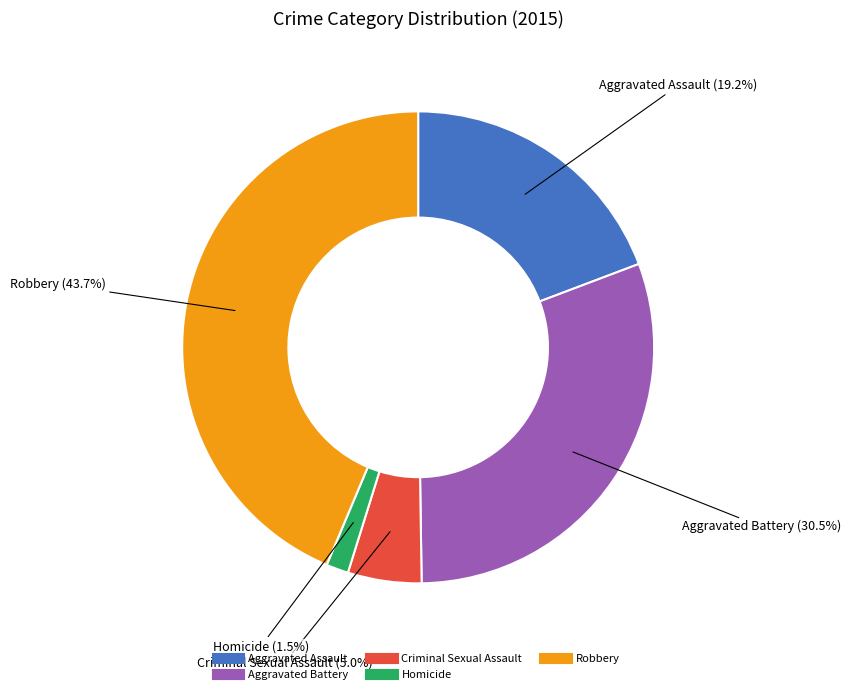

Is the sum of Homicide and Criminal Sexual Assault greater than half?

No